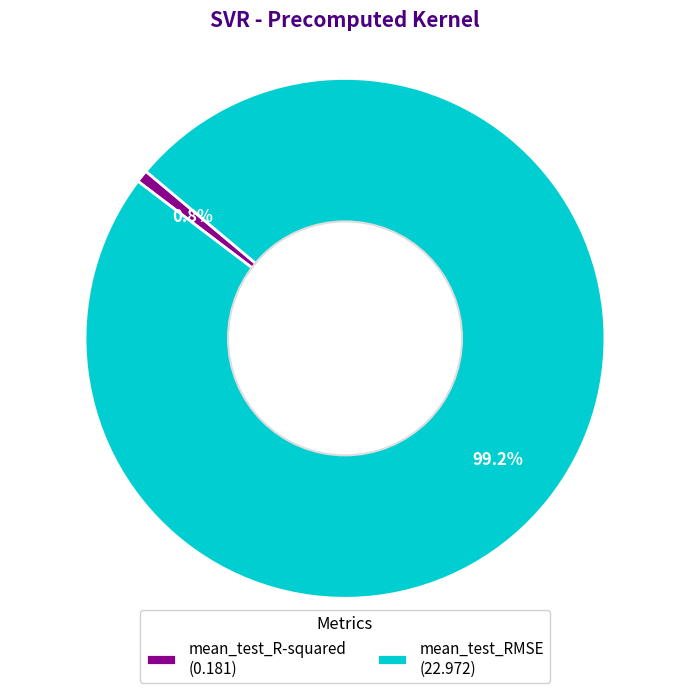

Which slice represents more than half of the pie?

mean_test_RMSE